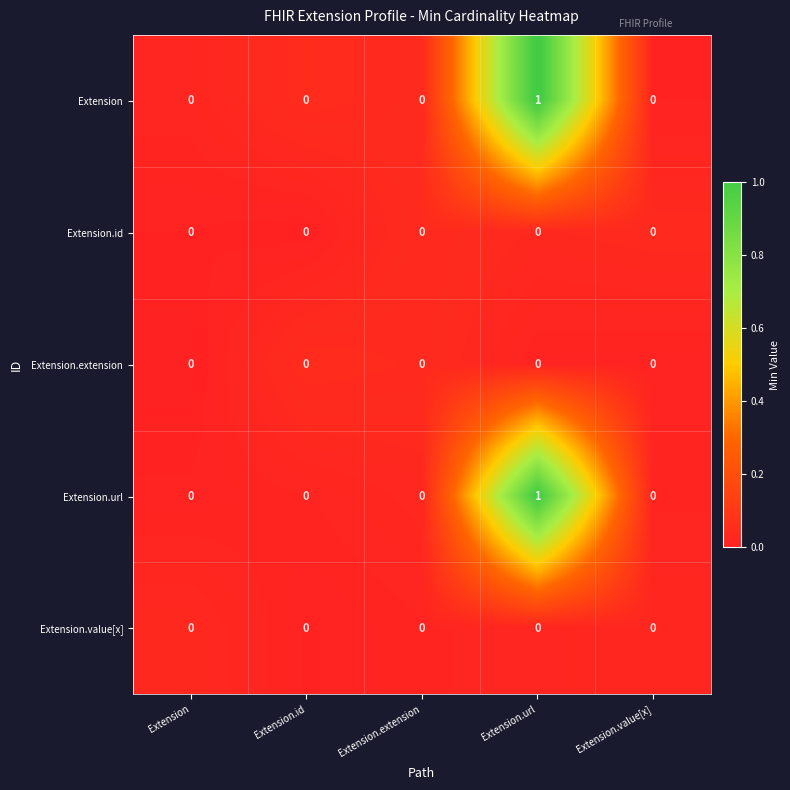

Which category has the highest value across all series?

Extension.url